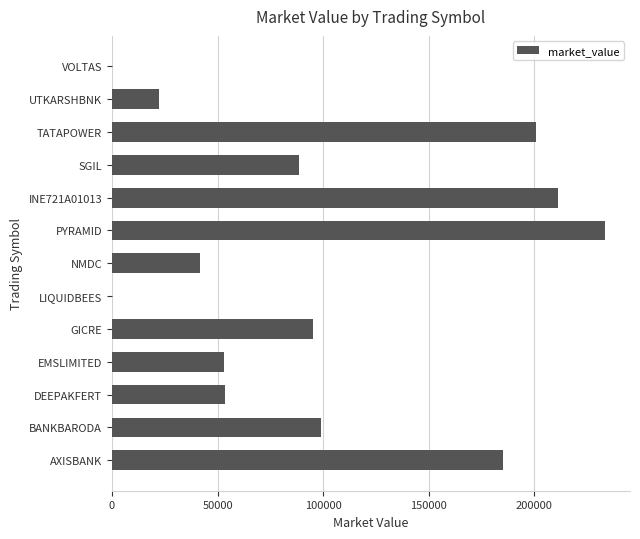

How many values exceed 88433?

7